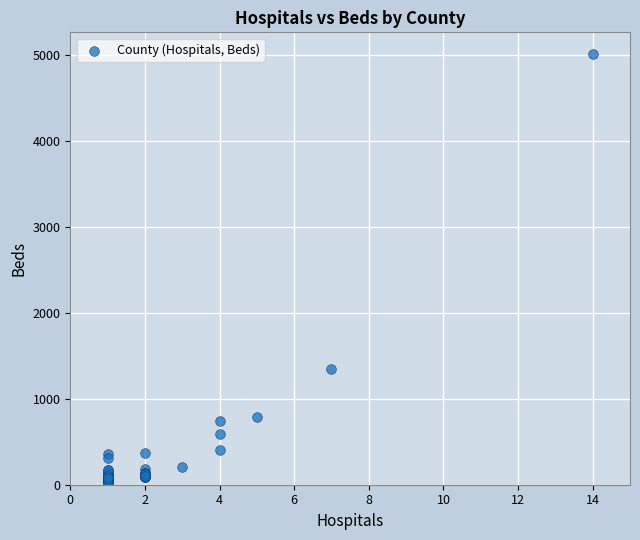

What Y value in the scatter plot is closest to 2514?

1342